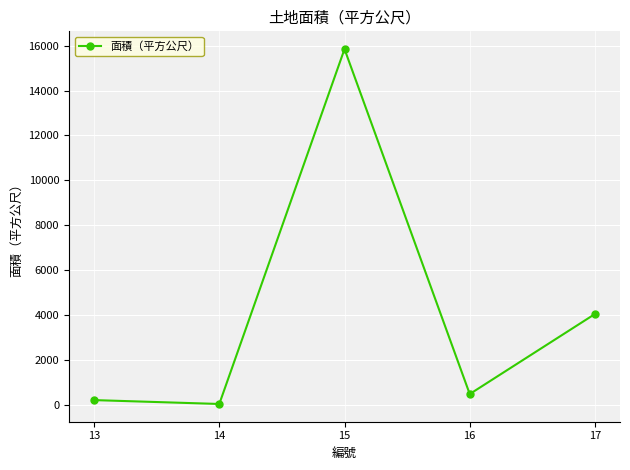

List the labels in order of value, largest first.

15, 17, 16, 13, 14